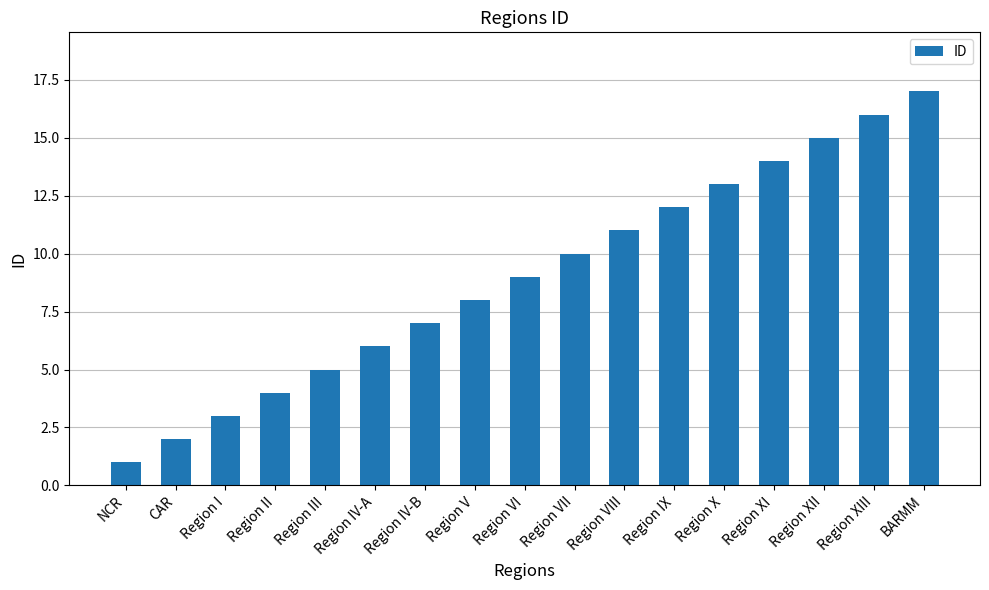

What is the value of the 2nd bar from the left?

2